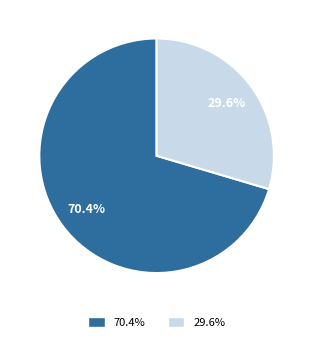

Count the number of slices in the pie.

2